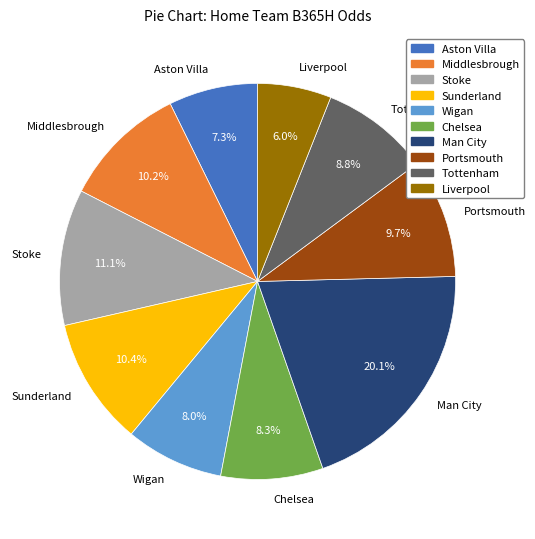

To the nearest percent, what is the difference between the Middlesbrough and Wigan slice percentages?

2%